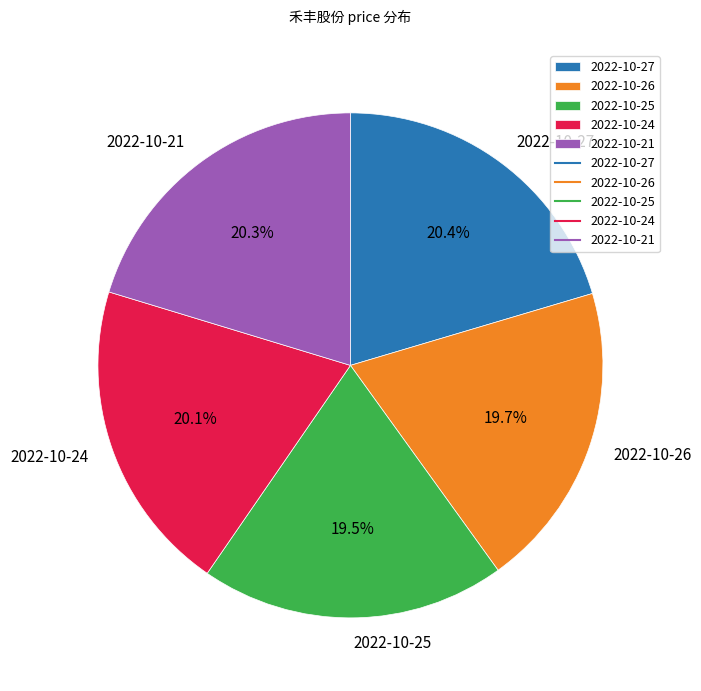

What percentage is the 2022-10-26 slice, to the nearest percent?

20%